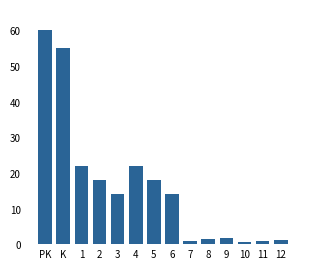

What is the minimum value shown in the chart?

0.6